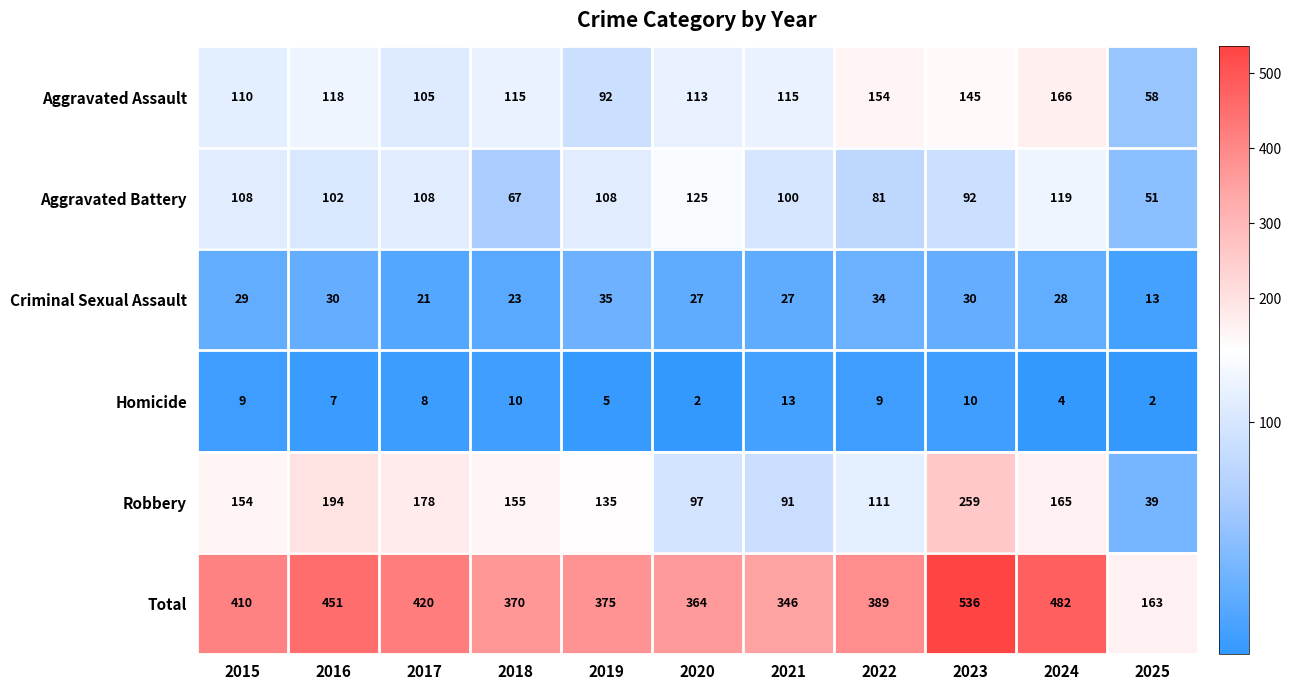

What is the average value of the Aggravated Assault series?

117